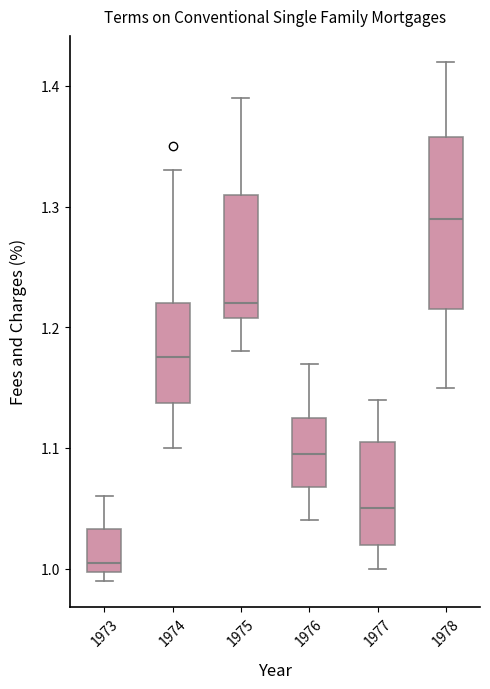

Which box is the tallest, from its lower edge to its upper edge?

1978